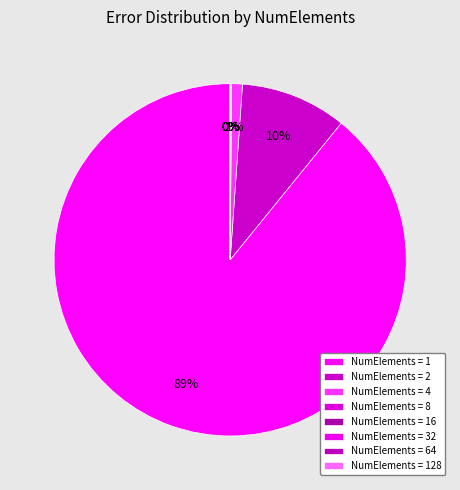

Combined, do 8 and 128 account for over 50%?

No